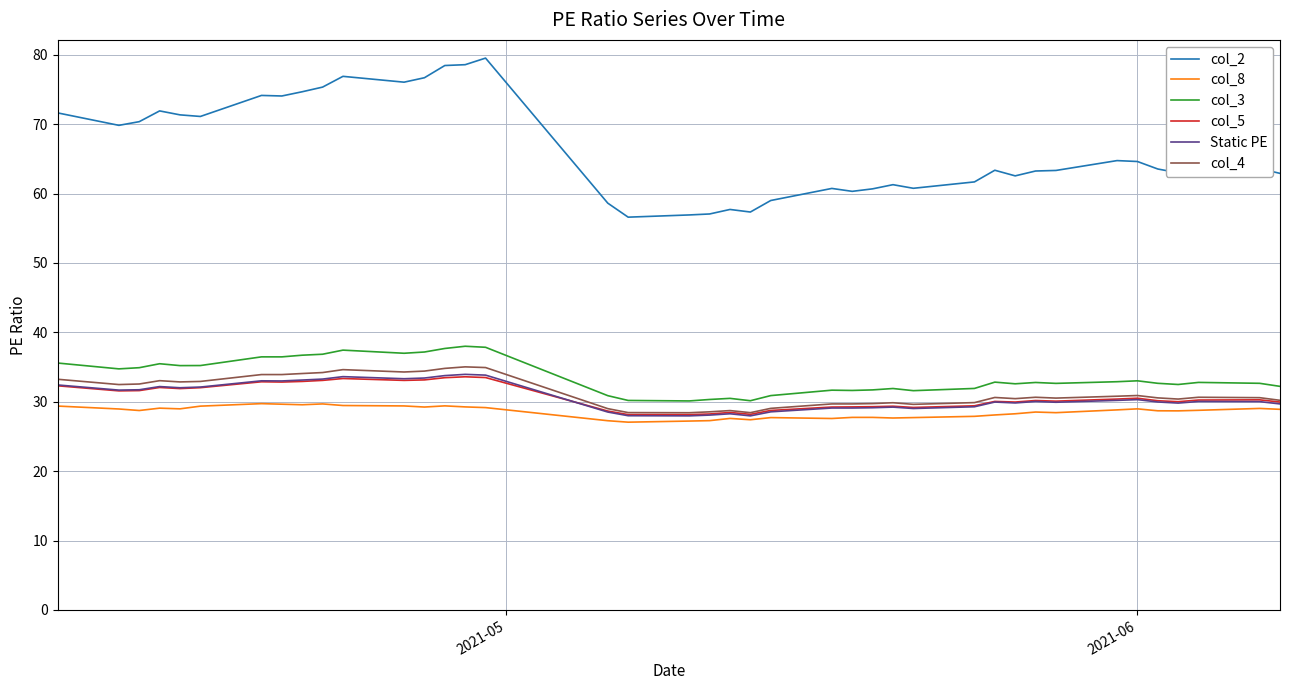

Which series has the largest total across all categories?

col_2